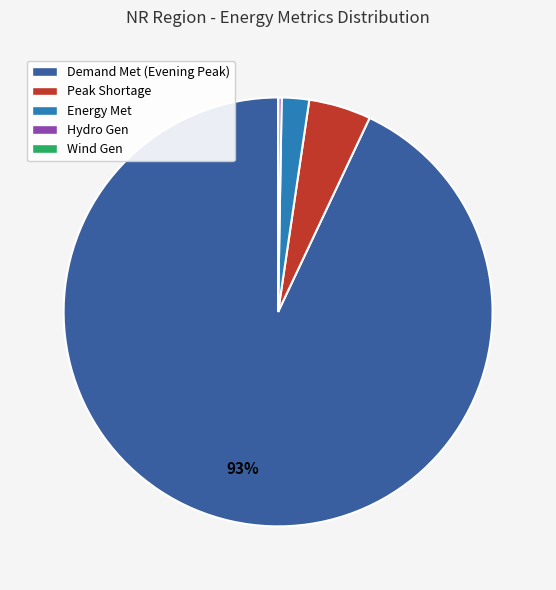

What is the majority slice?

Demand Met (Evening Peak)